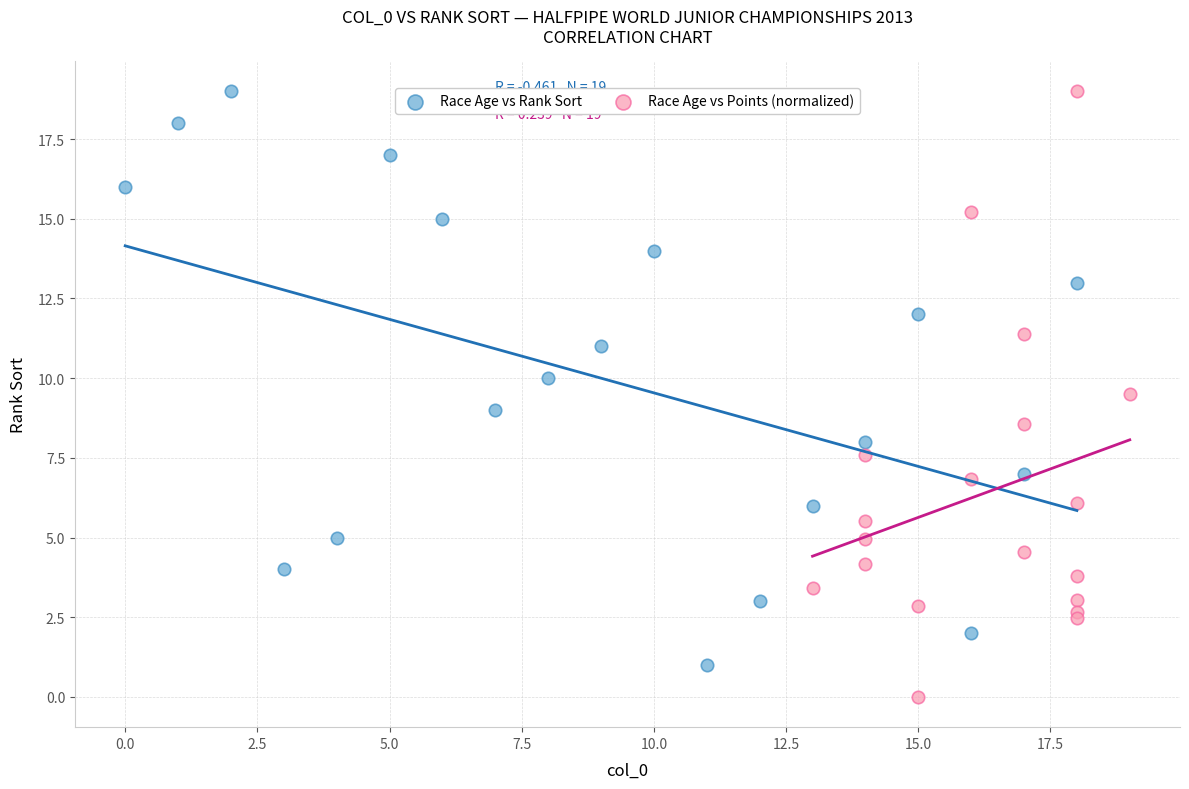

Which series reaches the minimum Y coordinate?

Race Age vs Points (normalized)